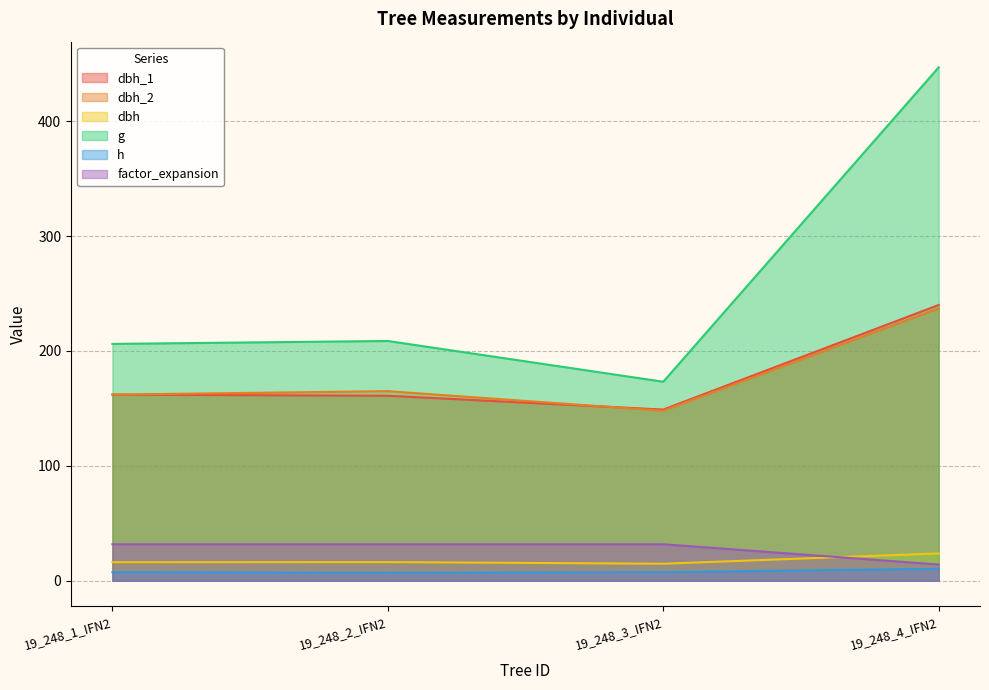

Count the number of categories in the chart.

4